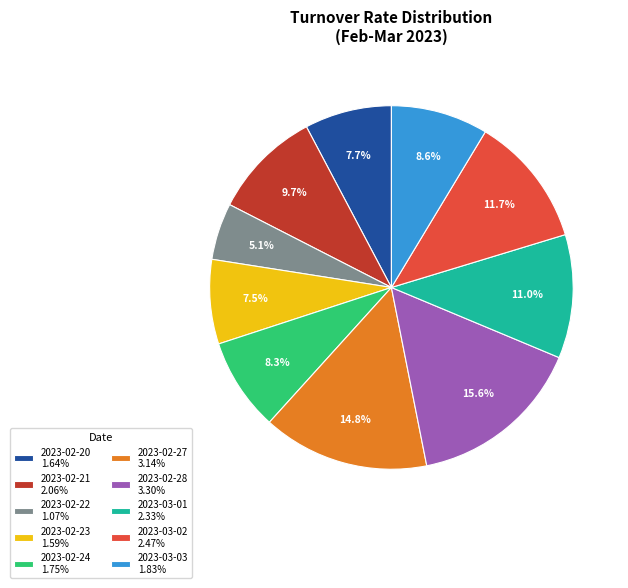

To the nearest percent, what is the combined percentage of 2023-02-23 and 2023-02-24?

16%